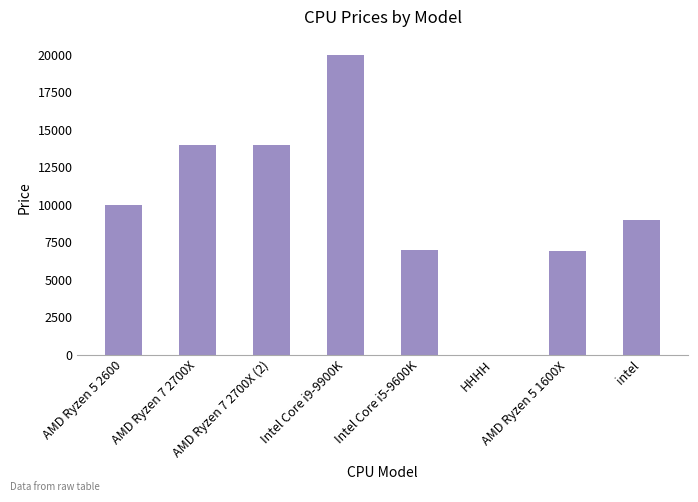

What is the greatest value displayed?

20000